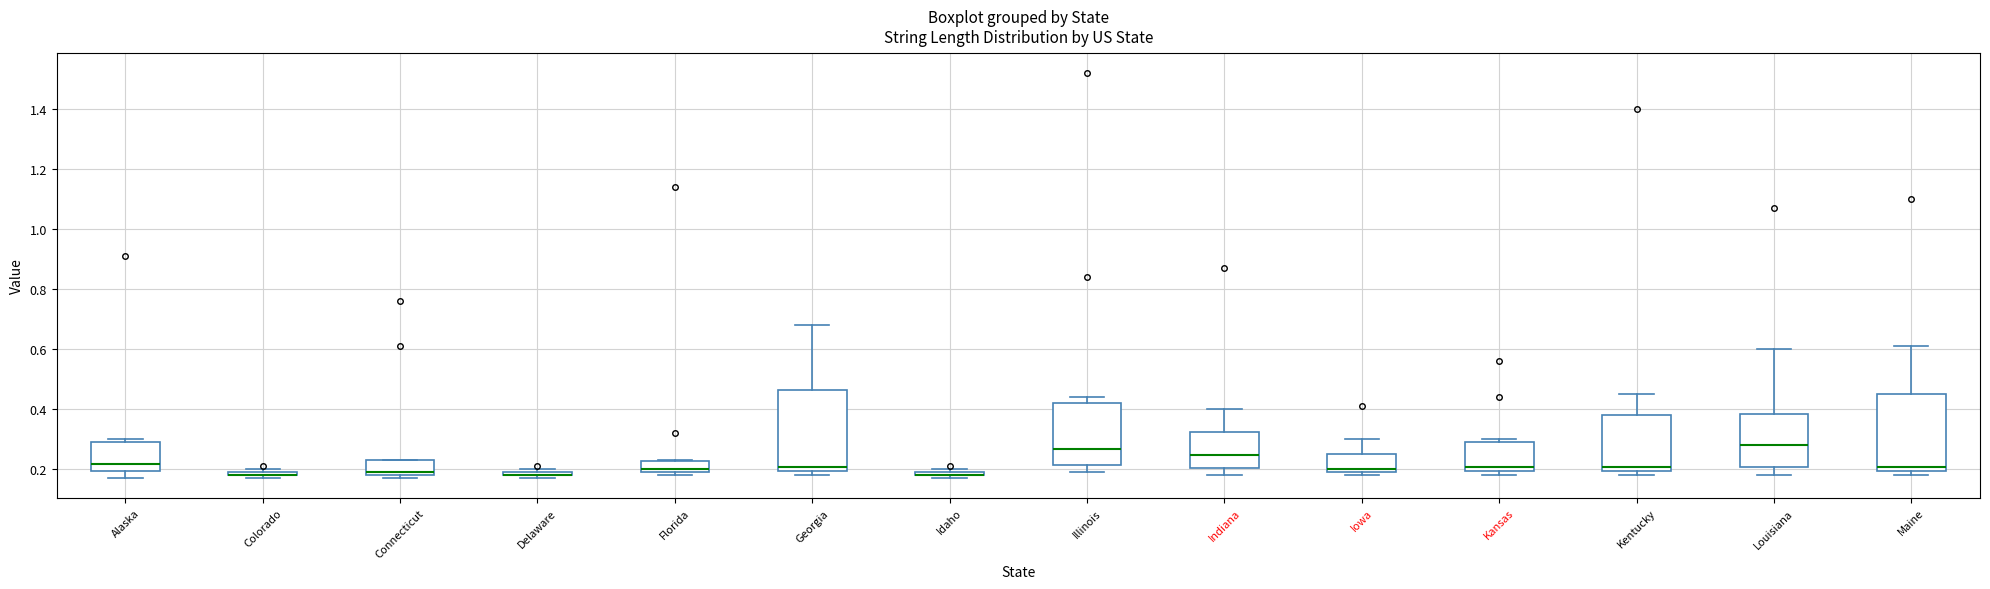

Where is the lower edge of the box for Connecticut on the y-axis? The values are not printed on the chart, so give them approximately, as read against the axis.

0.18